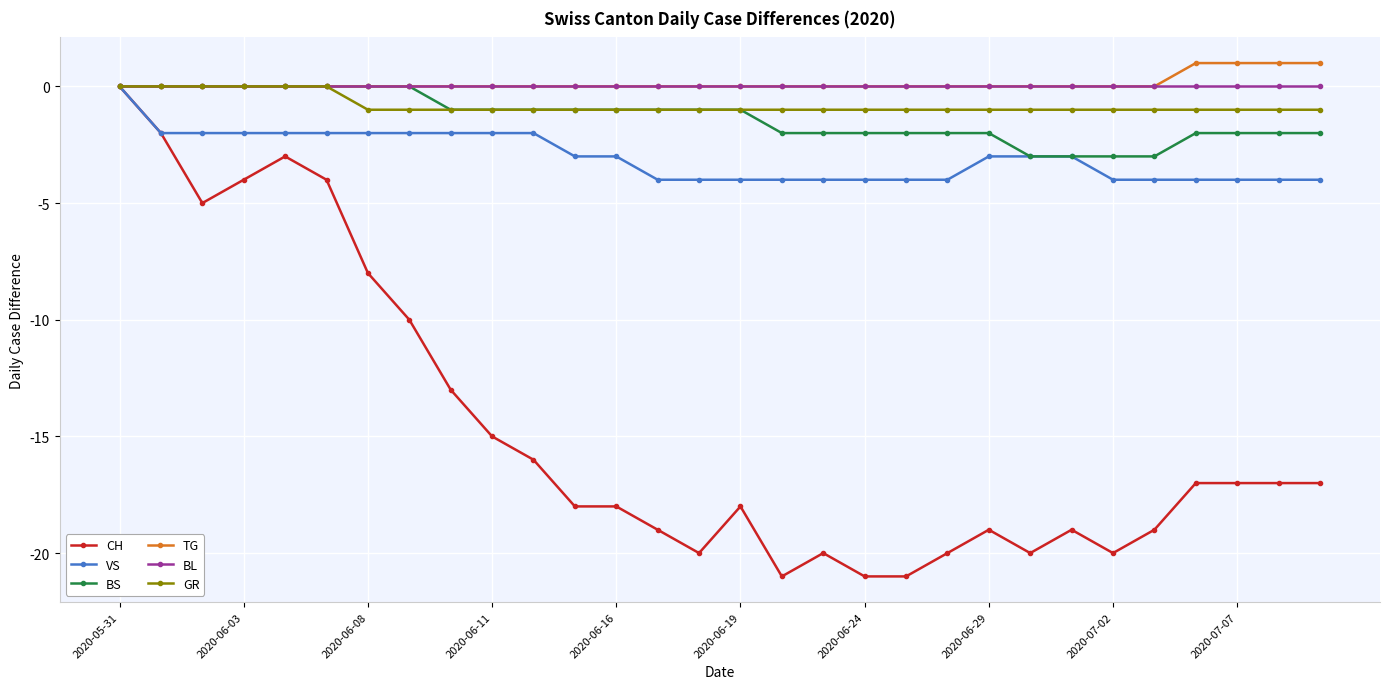

Which series has the widest spread of values?

CH